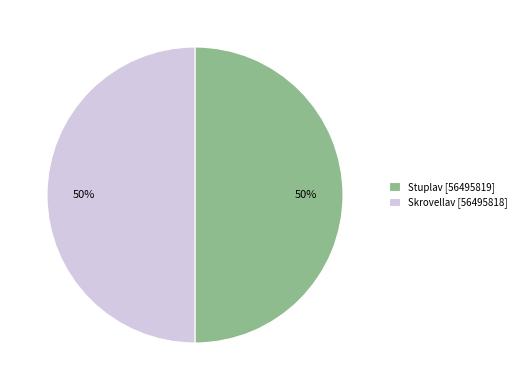

Combined, do Skrovellav [56495818] and Stuplav [56495819] account for over 50%?

Yes